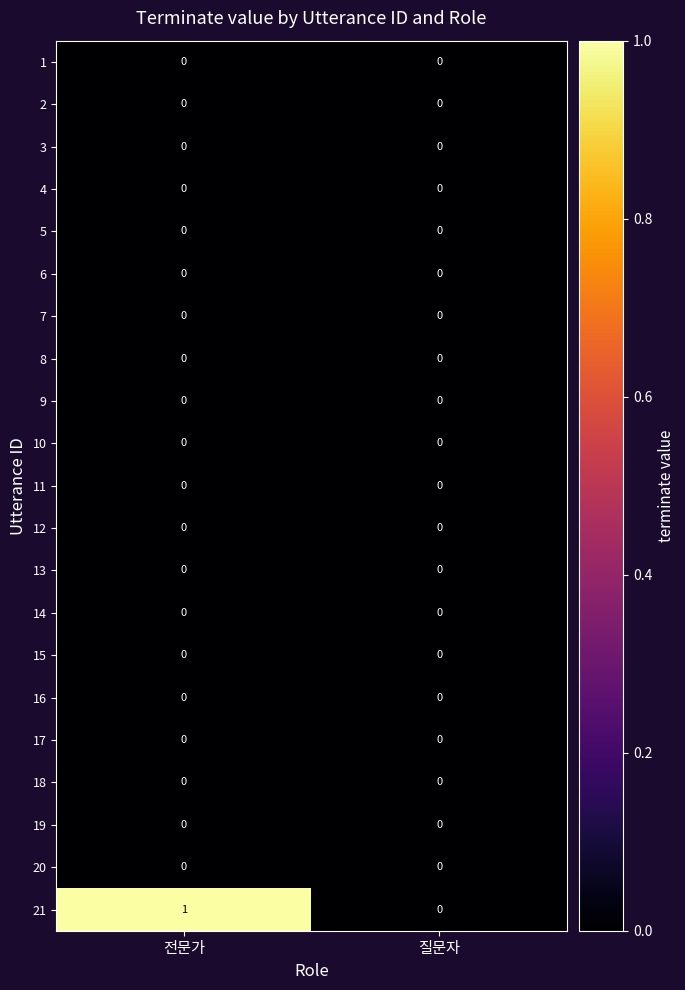

Which series has the largest total across all categories?

21